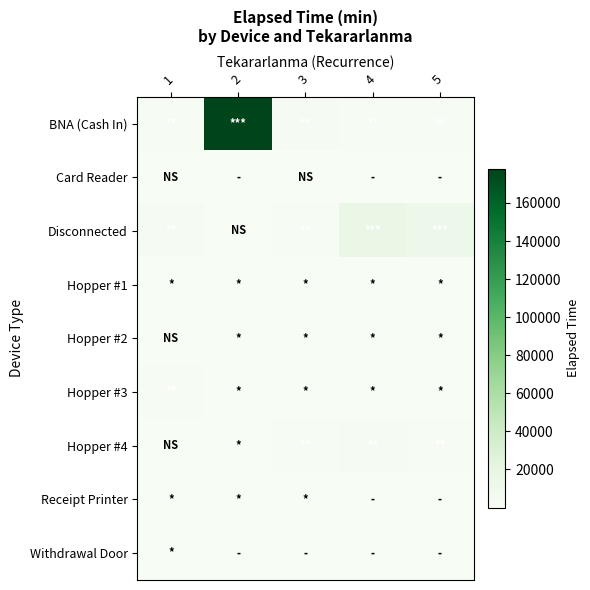

What is the spread (max minus min) of values at 1?

2445